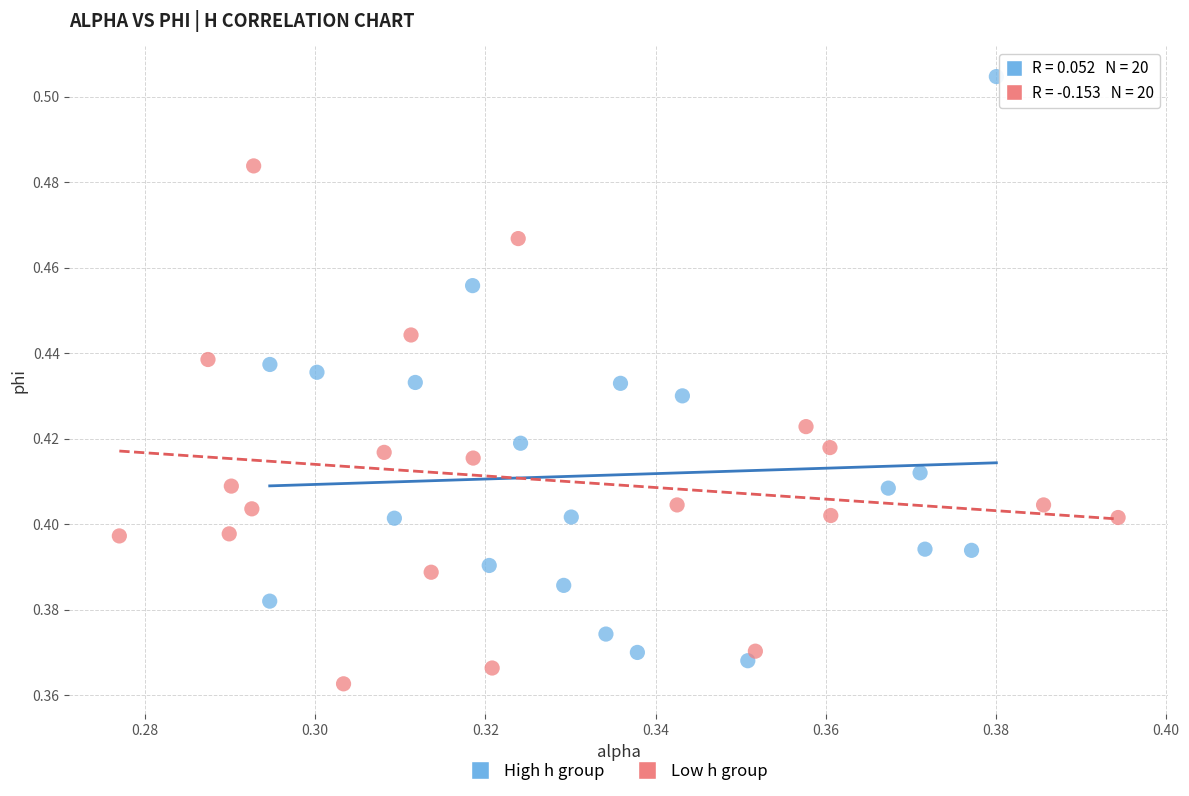

Which series contains the highest Y value?

High h group